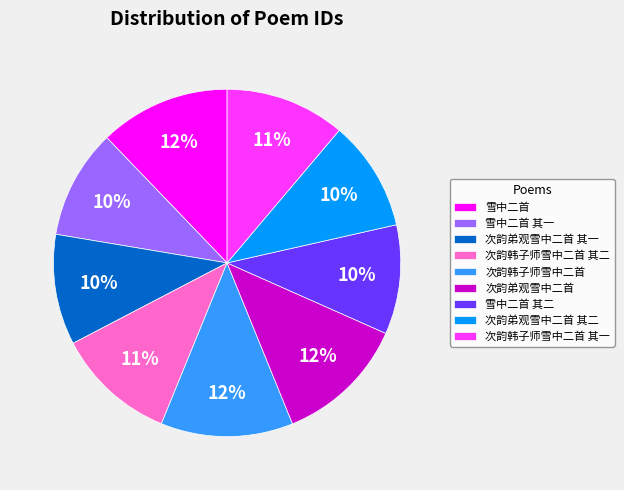

To the nearest percent, what portion does 次韵韩子师雪中二首 其一 represent?

11%